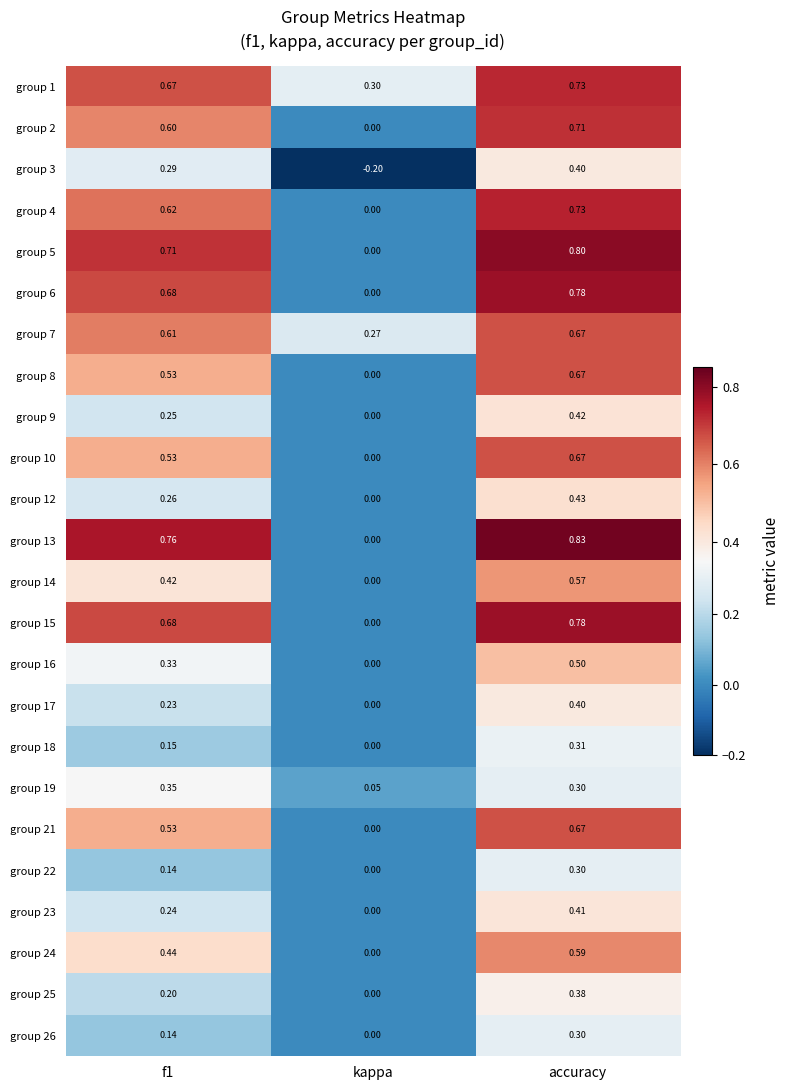

At which label does group 5 reach its peak?

accuracy